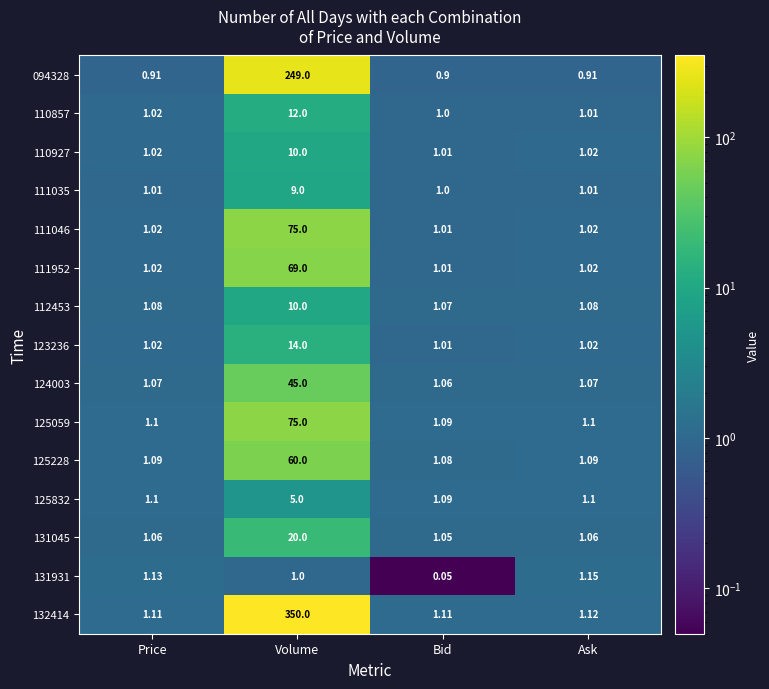

At how many categories does at least one series exceed 255?

1